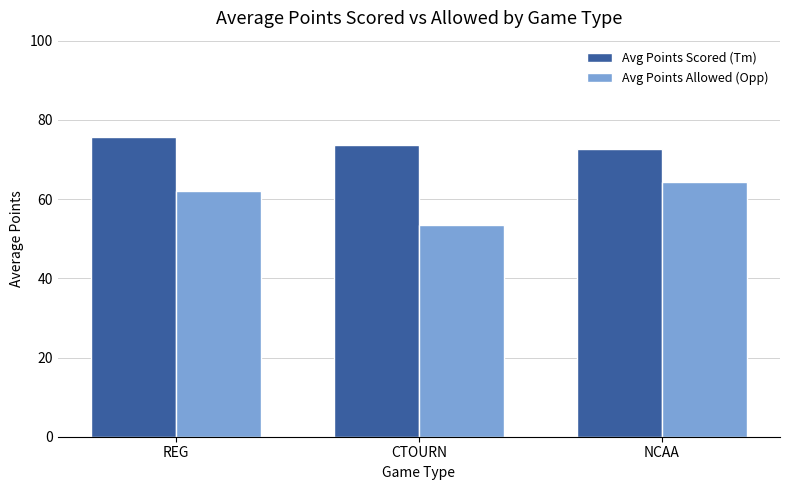

What is the approximate value of Avg Points Allowed (Opp) at REG?

62.1